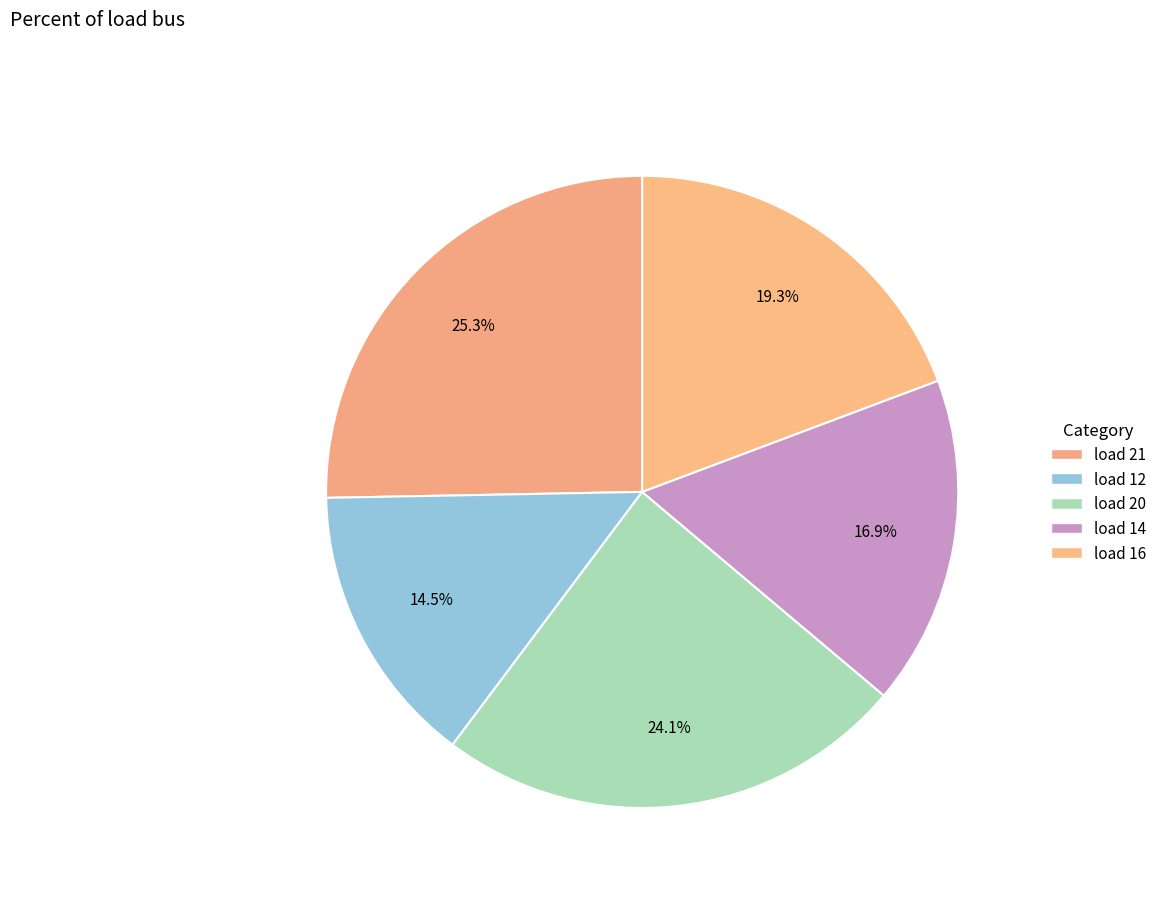

Which slice is the smallest?

load 12